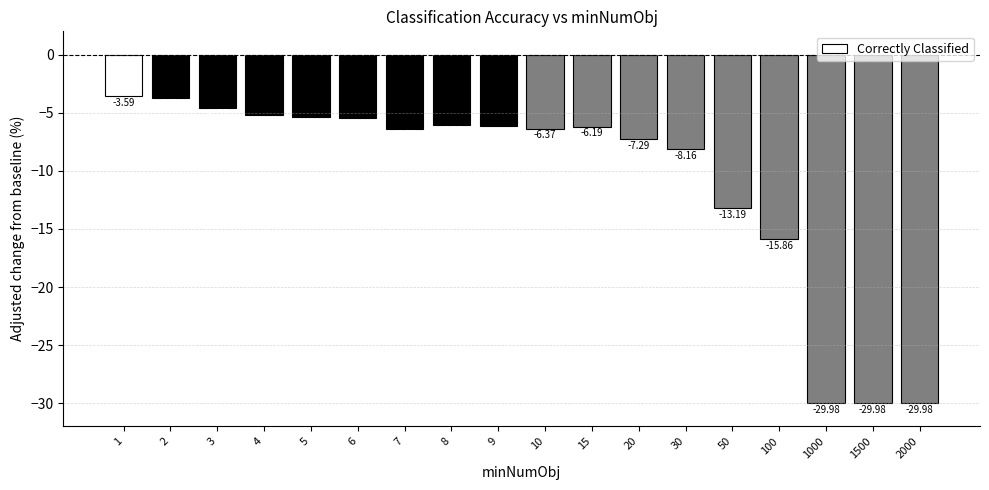

What is the value of the 16th bar from the left?

-30.0